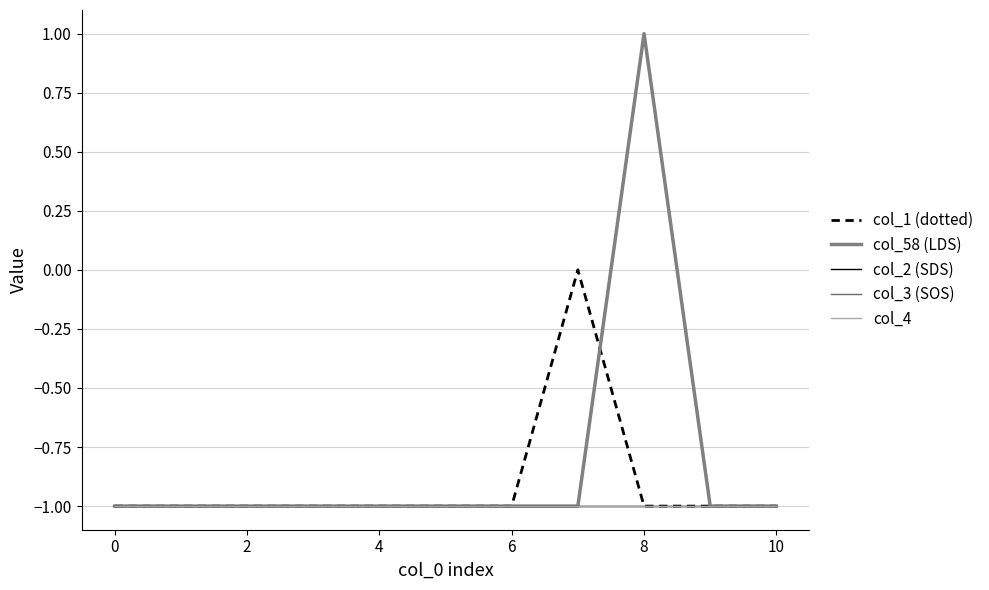

True or false: col_1 (dotted) has more than 2 interior local peaks.

False